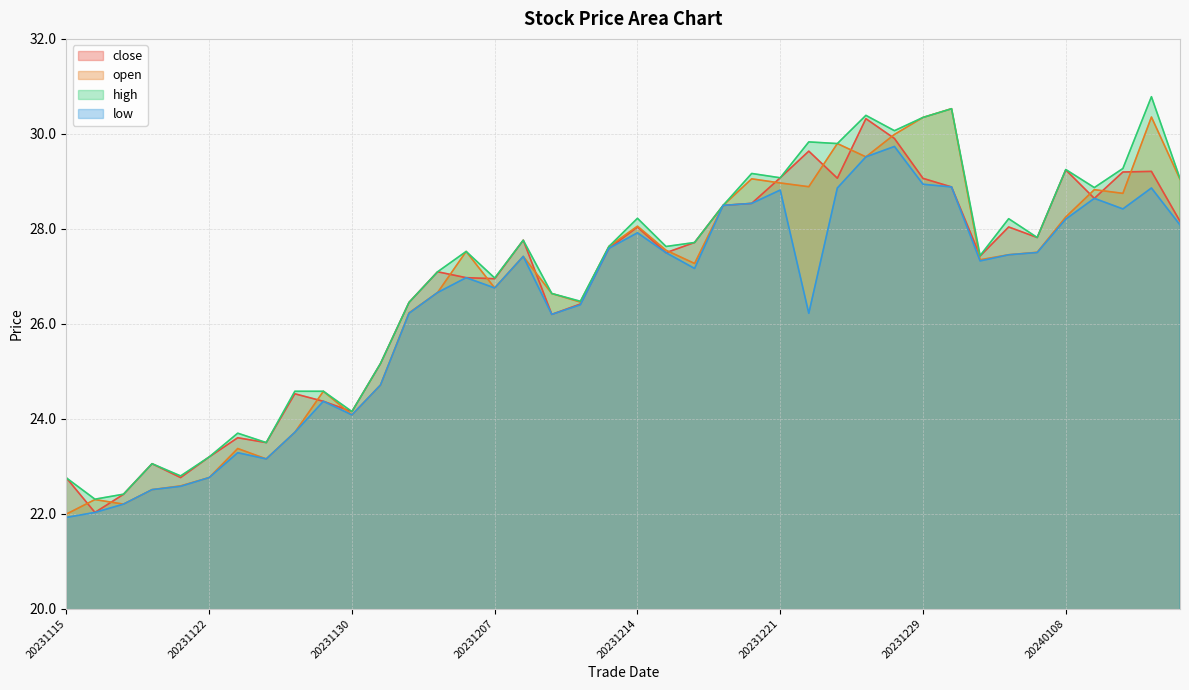

Between 20231214 and 20231211, which is larger?

20231214